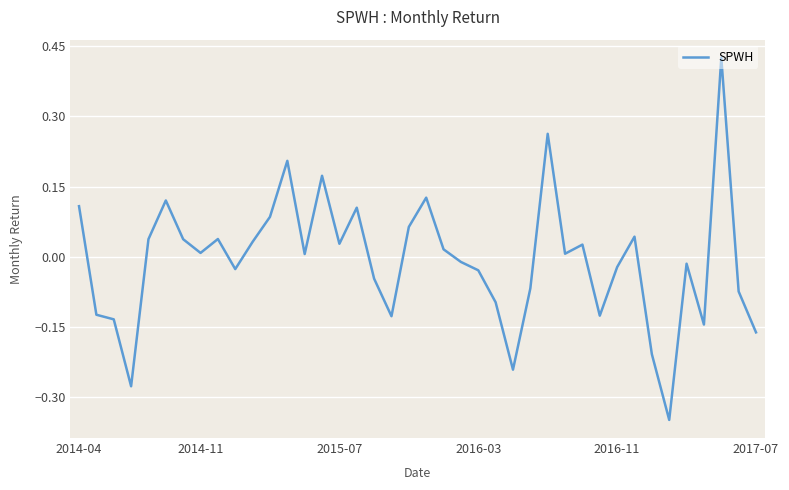

What is the difference between the maximum and minimum values?

0.8